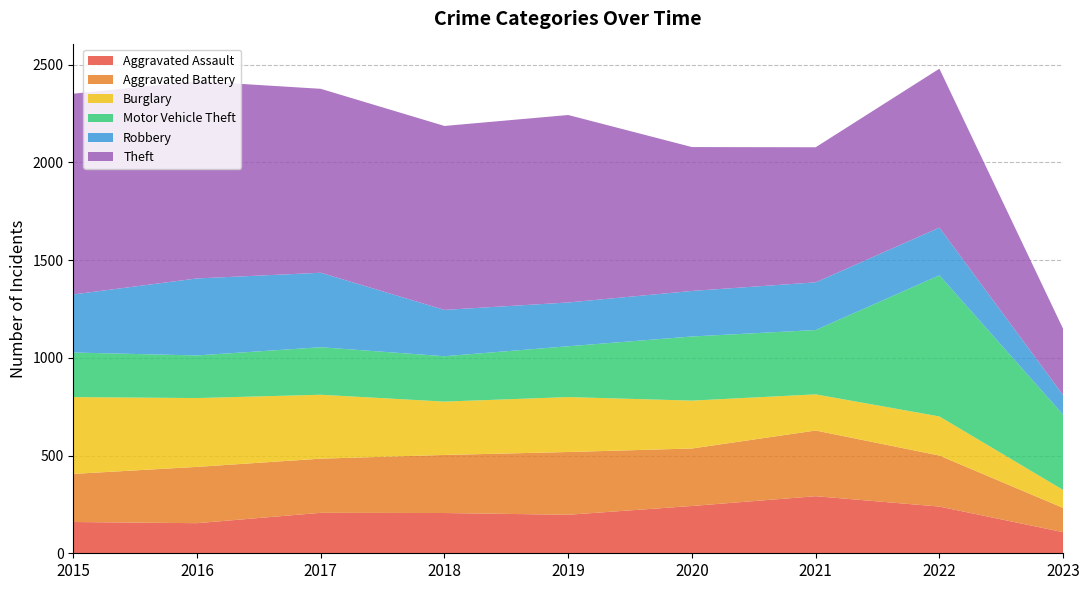

Reading left to right, extract all data points from this chart.

Aggravated Assault: 2015=160	2016=154	2017=207	2018=206	2019=197	2020=242	2021=292	2022=239	2023=108
Aggravated Battery: 2015=246	2016=288	2017=277	2018=297	2019=321	2020=294	2021=336	2022=261	2023=124
Burglary: 2015=393	2016=352	2017=327	2018=273	2019=281	2020=245	2021=185	2022=200	2023=92
Motor Vehicle Theft: 2015=228	2016=218	2017=243	2018=232	2019=260	2020=328	2021=329	2022=722	2023=385
Robbery: 2015=297	2016=394	2017=381	2018=237	2019=224	2020=233	2021=244	2022=244	2023=100
Theft: 2015=1027	2016=1009	2017=941	2018=941	2019=959	2020=736	2021=691	2022=813	2023=339